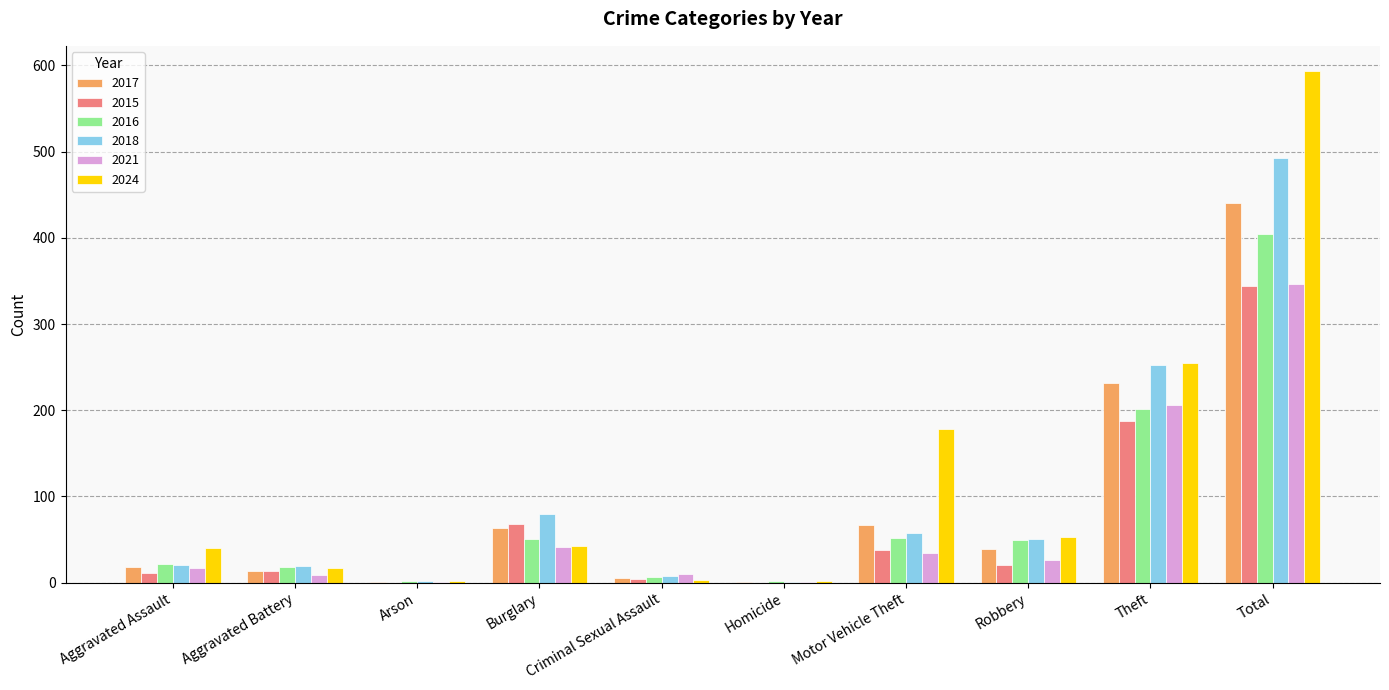

Are the bars grouped side by side (vs. stacked)?

Yes